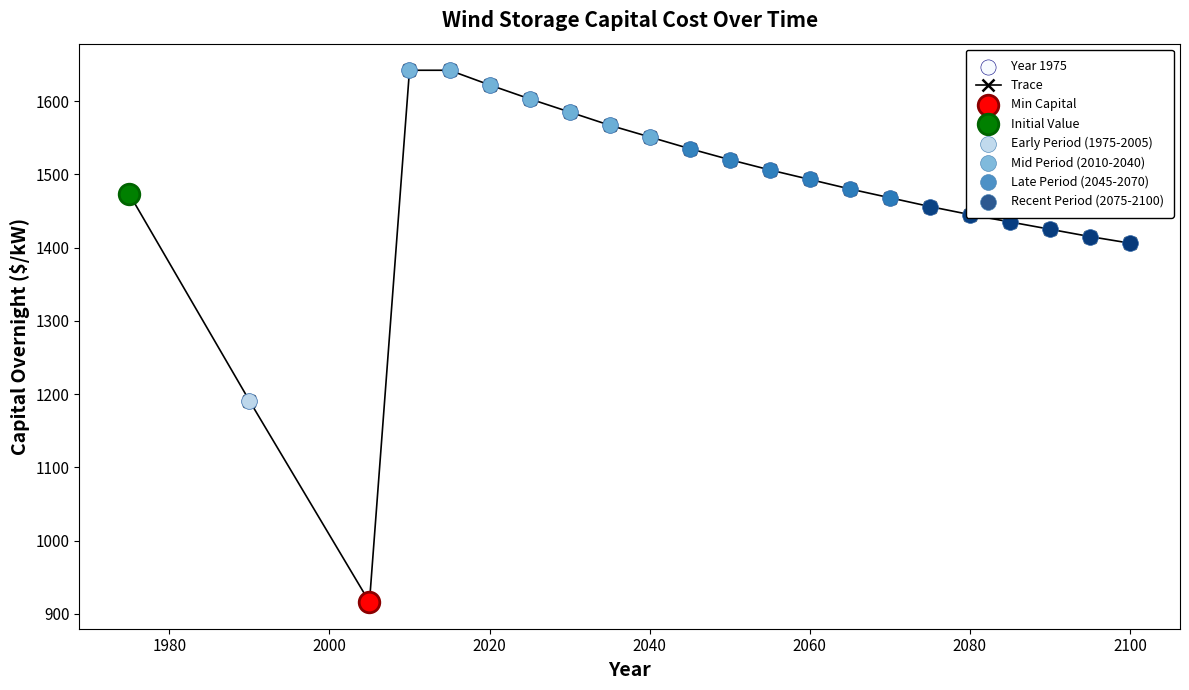

What is the average value?

1472